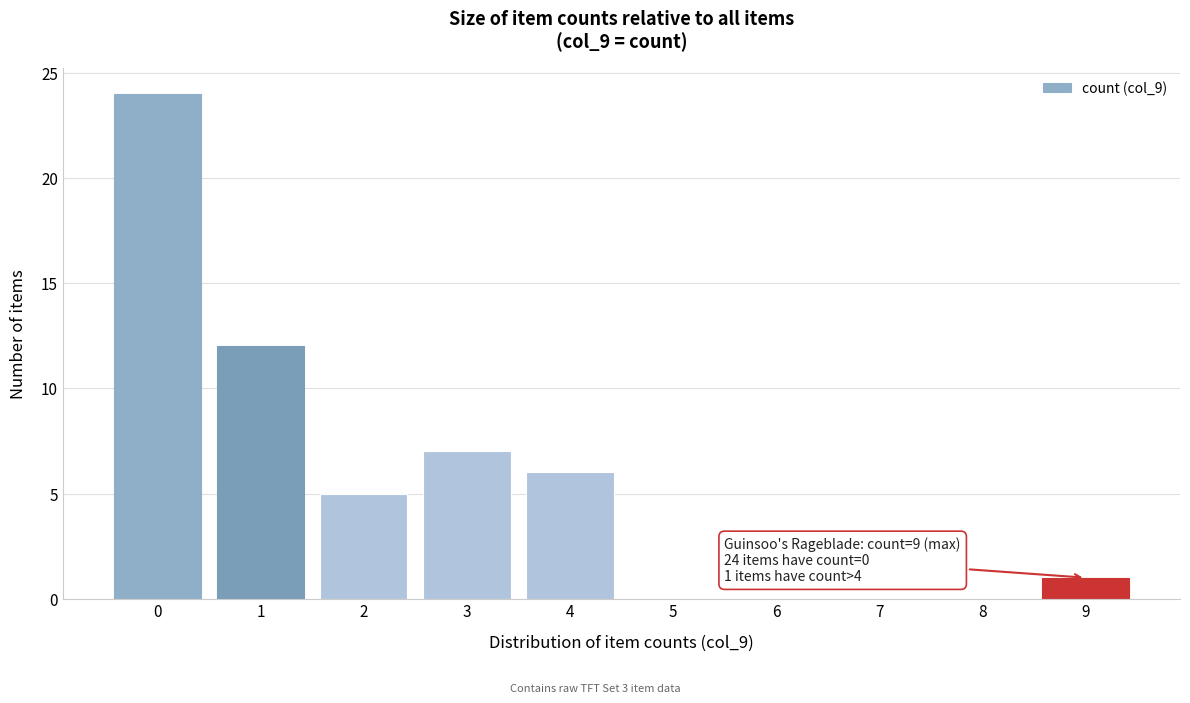

Reading left to right, extract all data points from this chart.

0=24	1=12	2=5	3=7	4=6	5=0	6=0	7=0	8=0	9=1